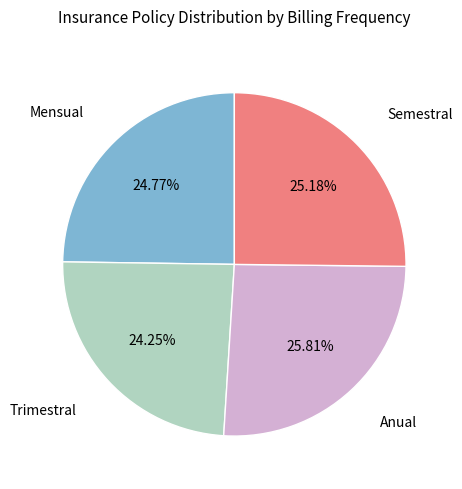

True or false: Anual accounts for 35% of the total.

False